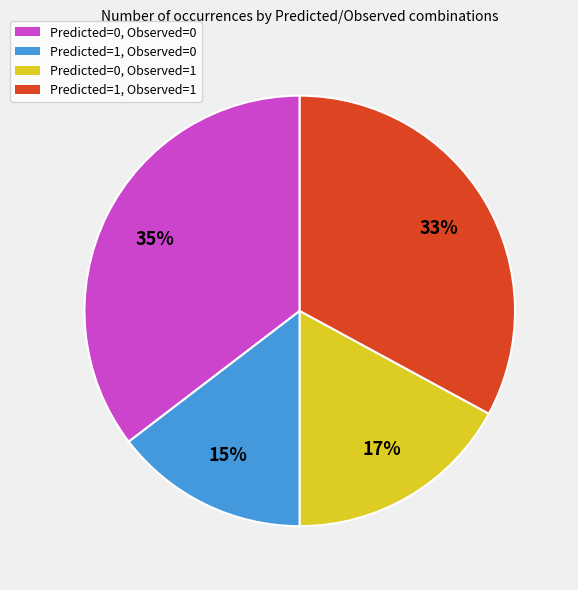

How many slices are in this pie chart?

4